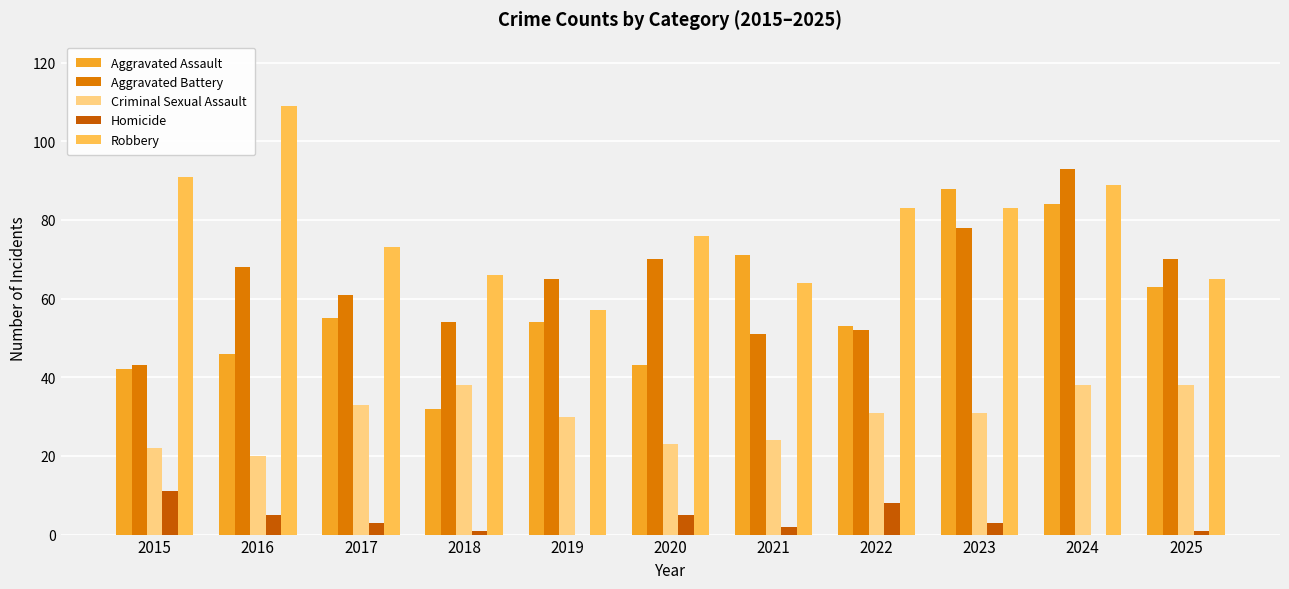

The value of Homicide at 2020 is 5. True or false?

True